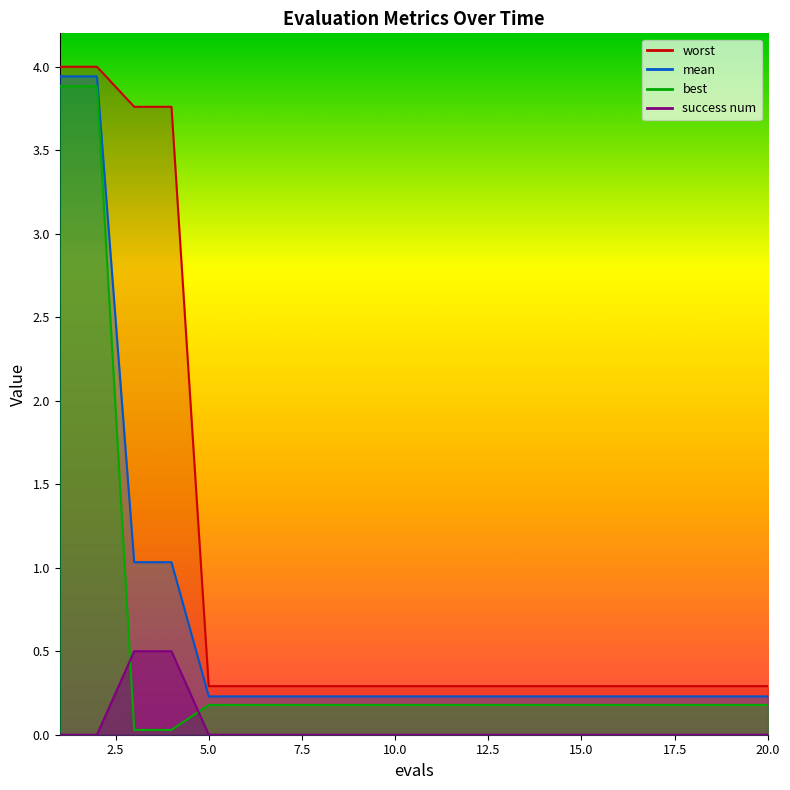

Is it true that worst equals 0.3 at 14?

True